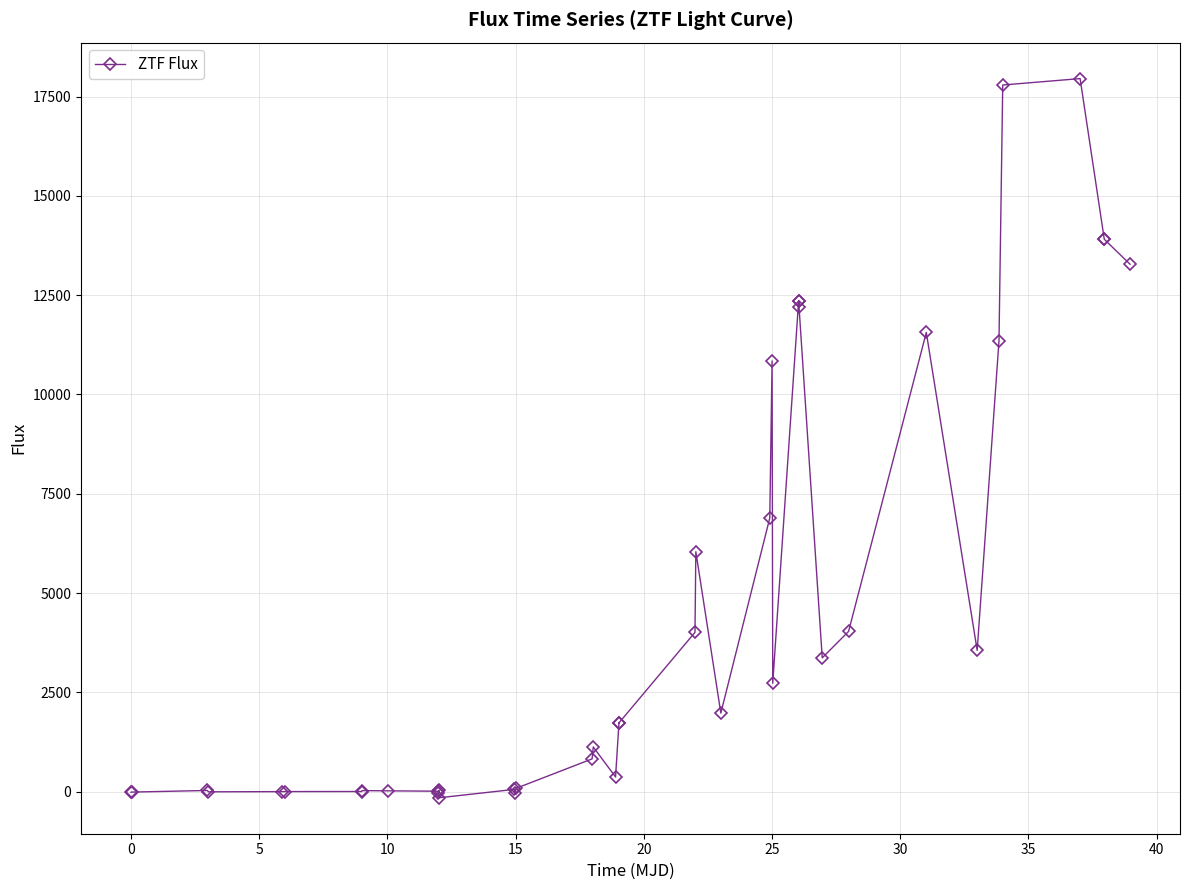

What is the difference between the second highest and second lowest values?

17842.9